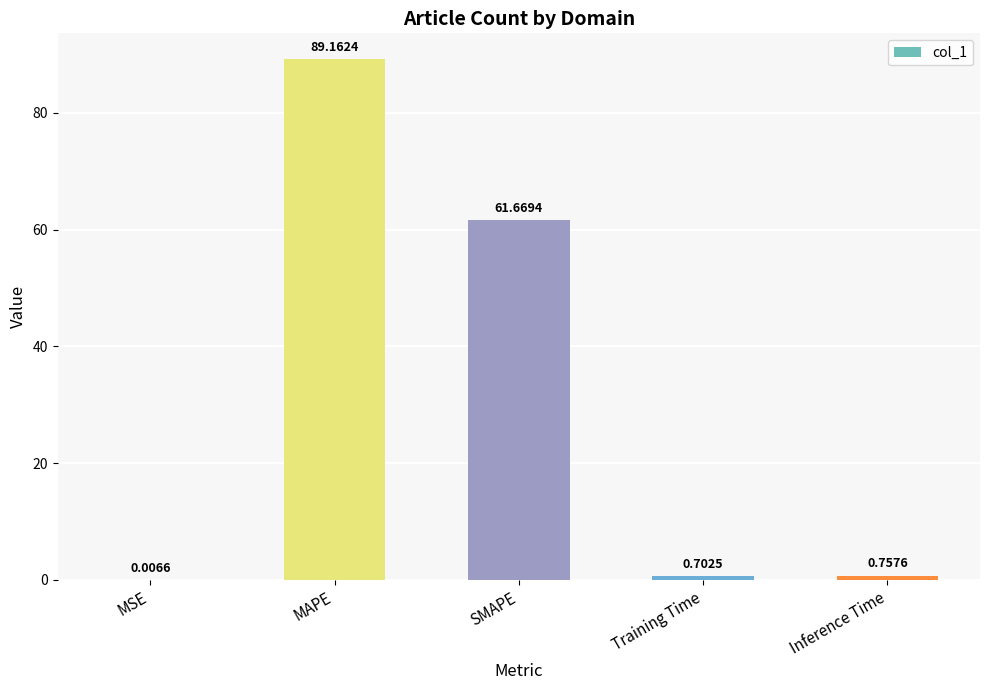

Count the number of data series in this chart.

1